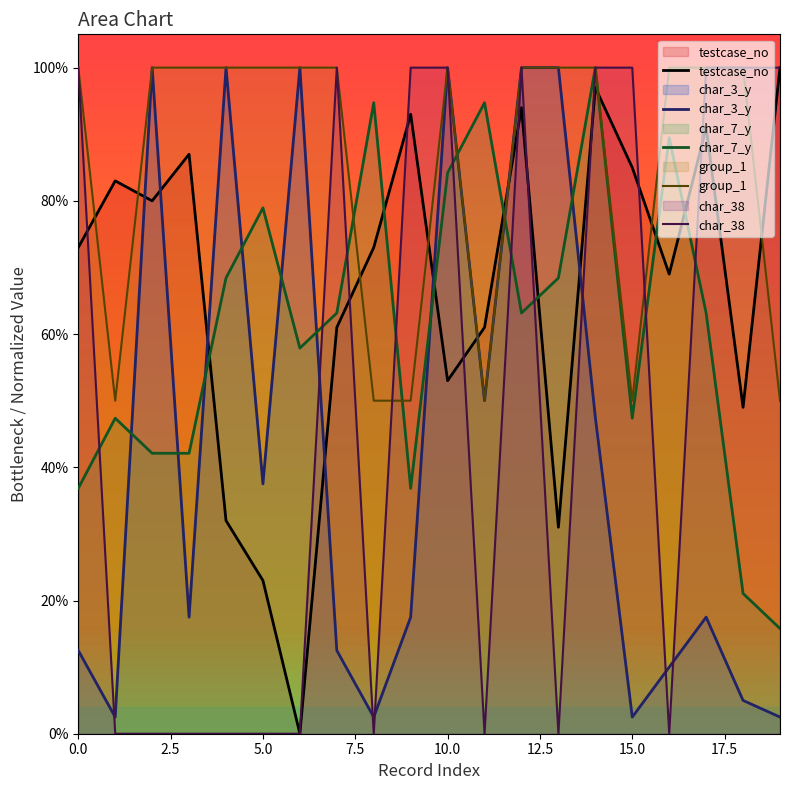

The value of char_7_y at 0.0 is 36.8. True or false?

True